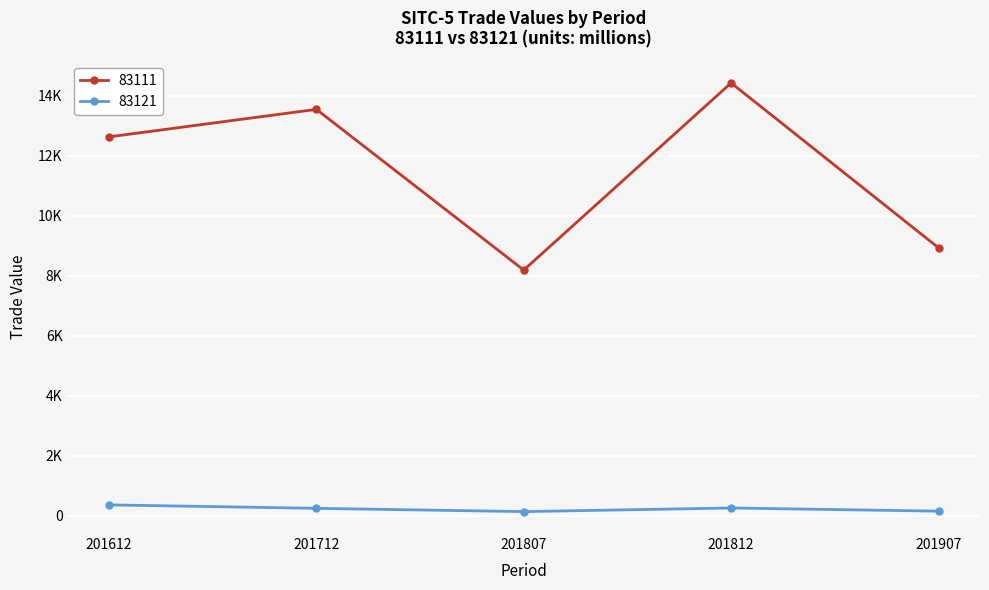

Which series has the largest total across all categories?

83111